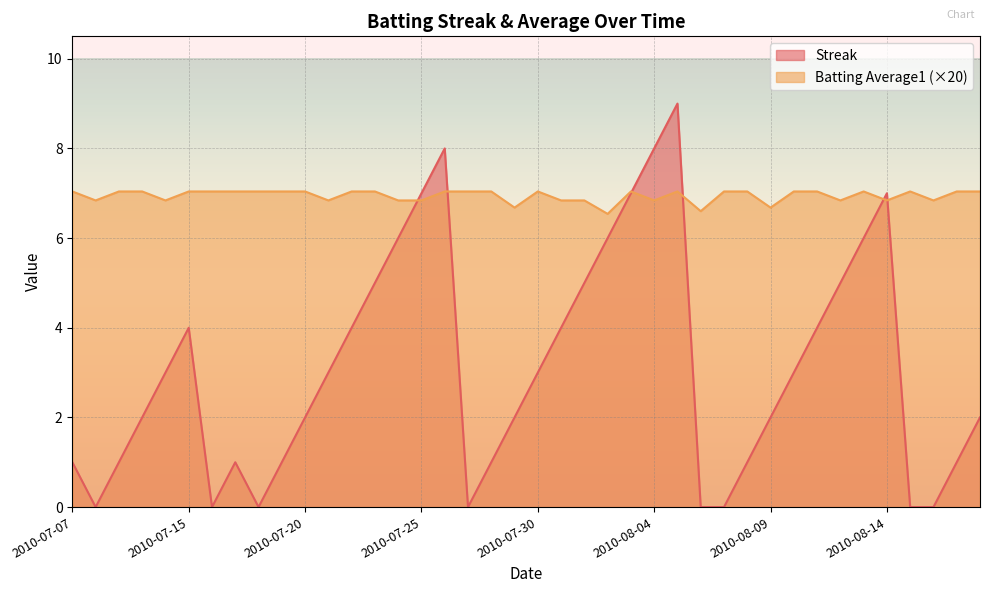

What is the value of the Streak point at the 8th from the left?

1.0